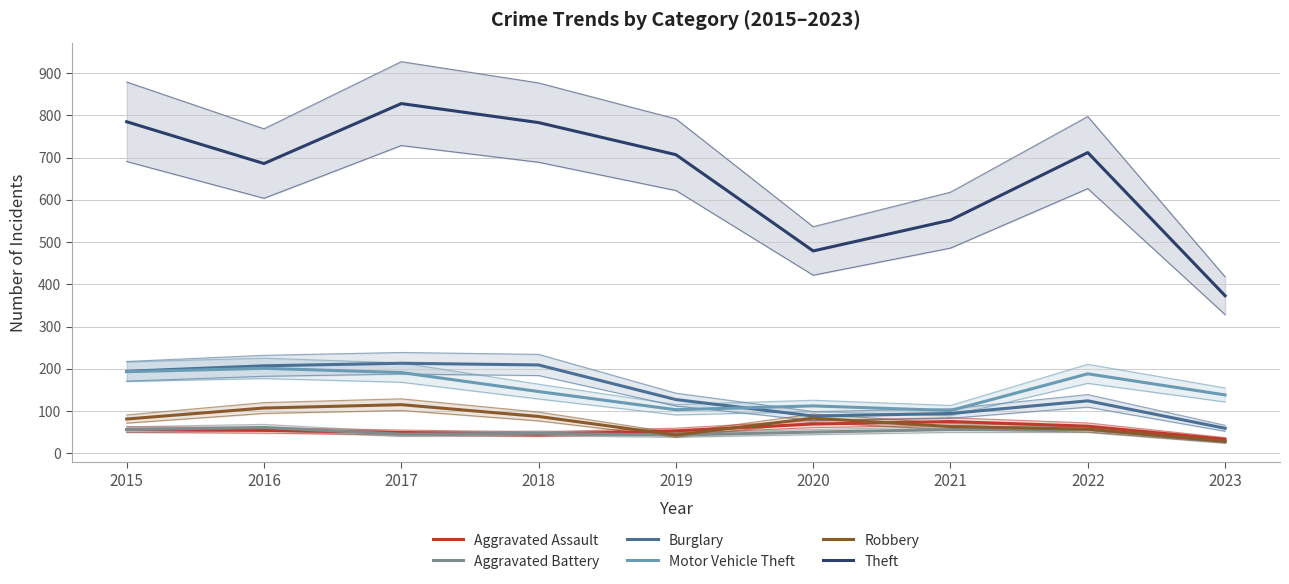

How many interior local peaks does the Robbery series have?

2